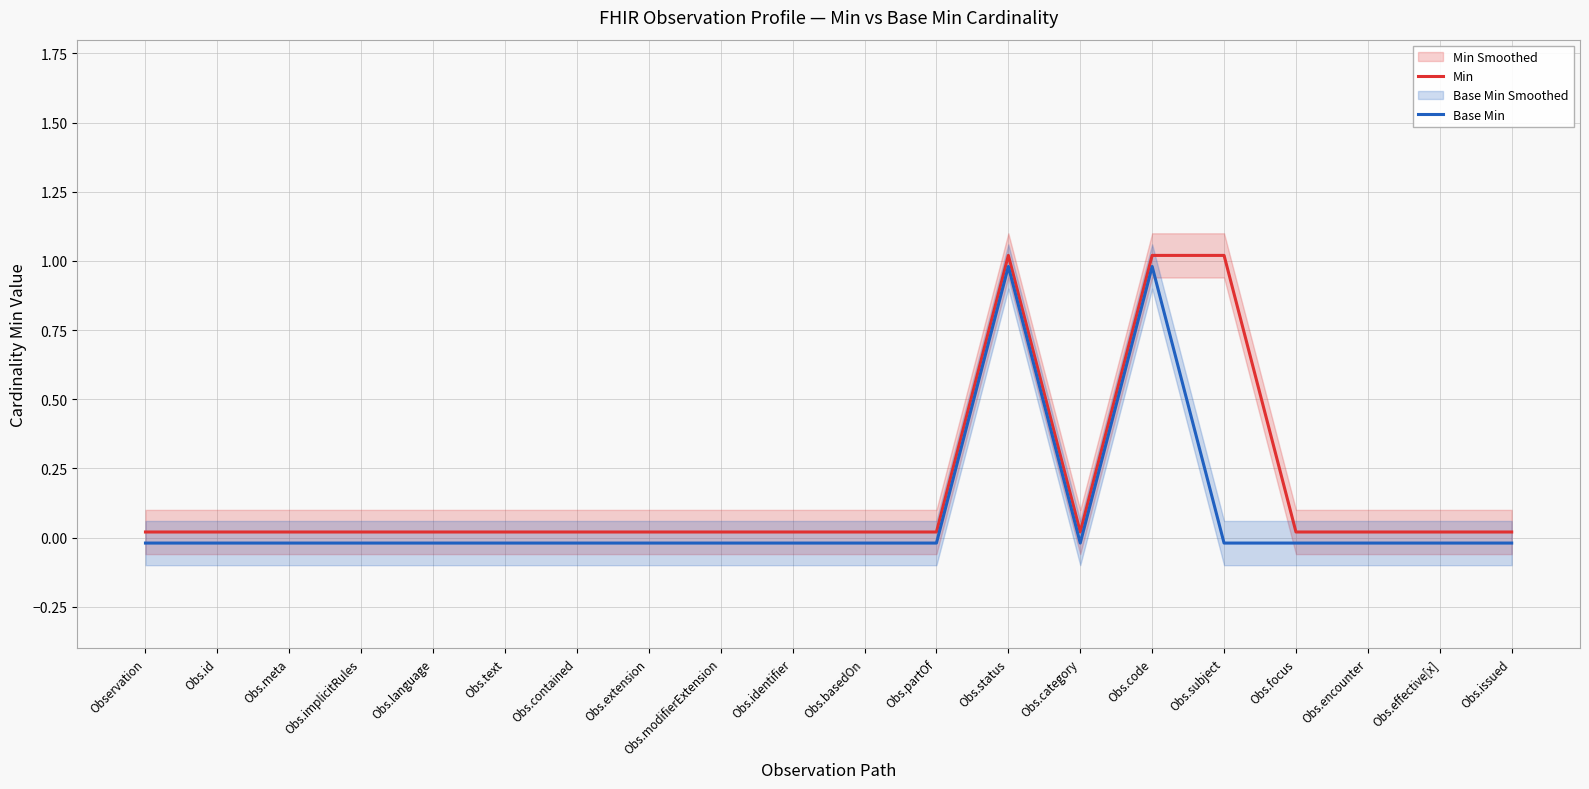

How many interior local valleys does the Min series have?

1